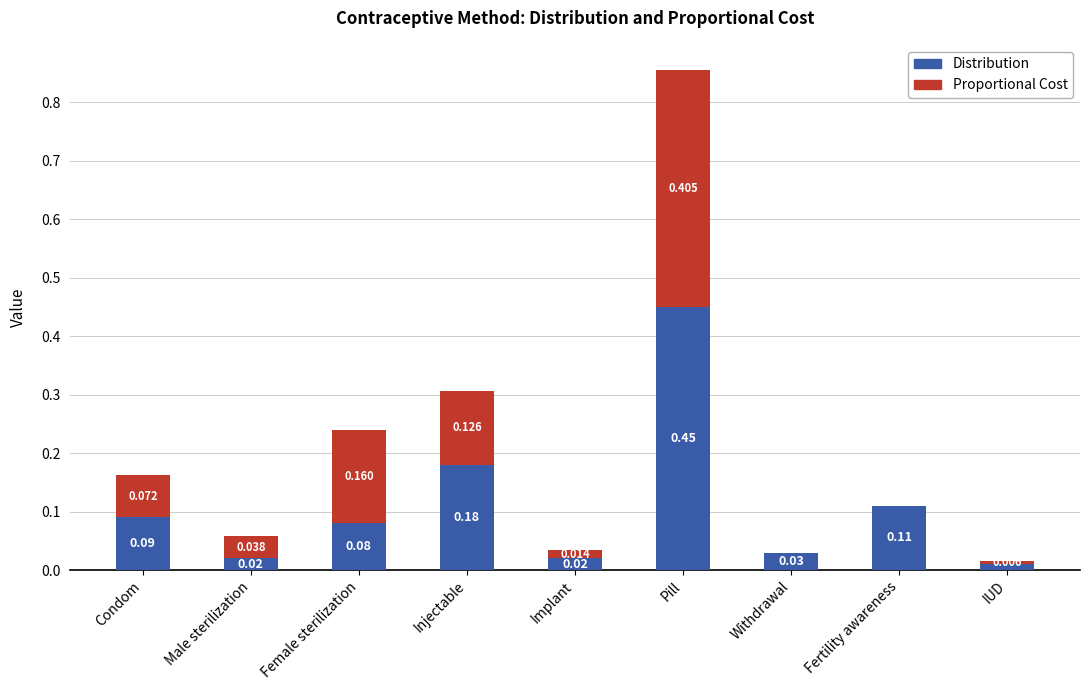

At which category is the sum across all series the highest?

Pill